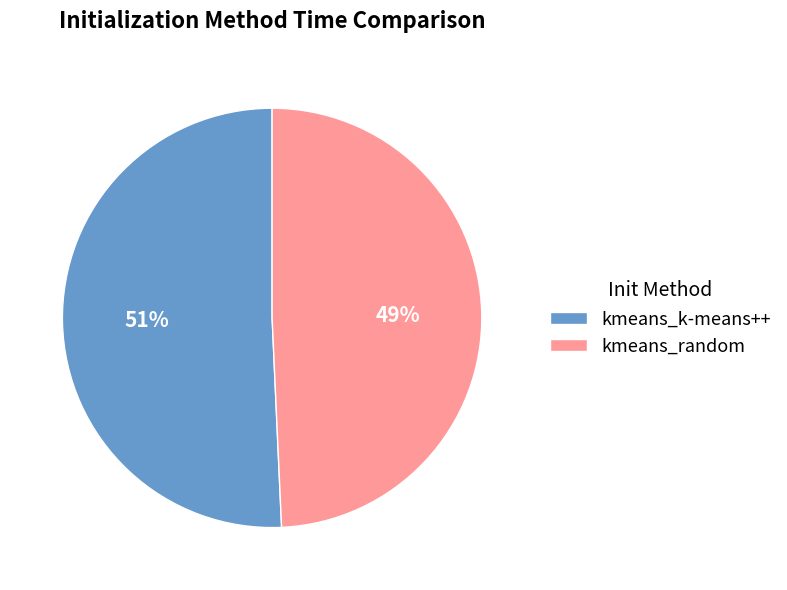

Which has a higher value, kmeans_random or kmeans_k-means++?

kmeans_k-means++